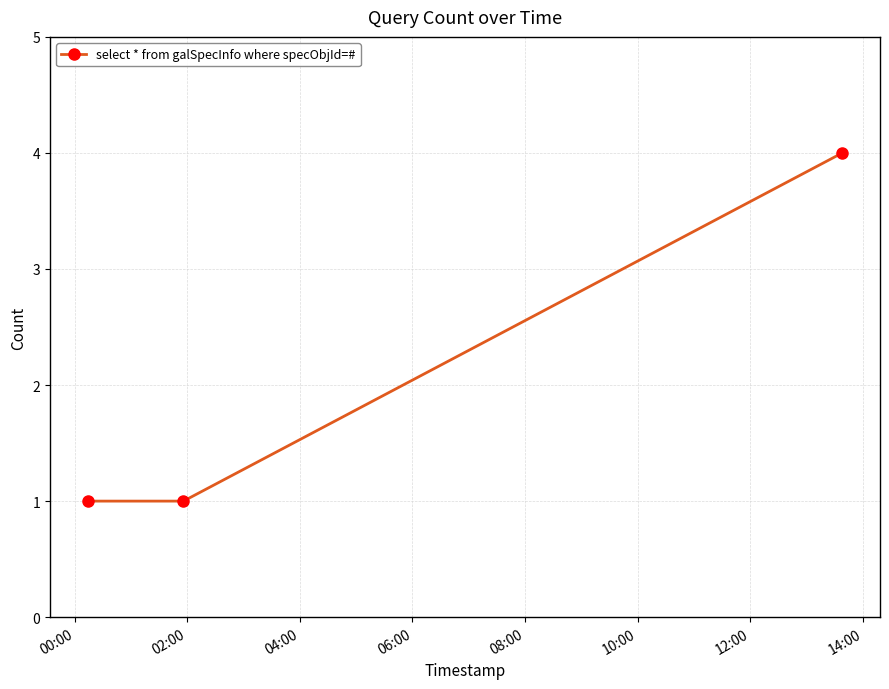

What is the value of the 3rd point from the left?

4